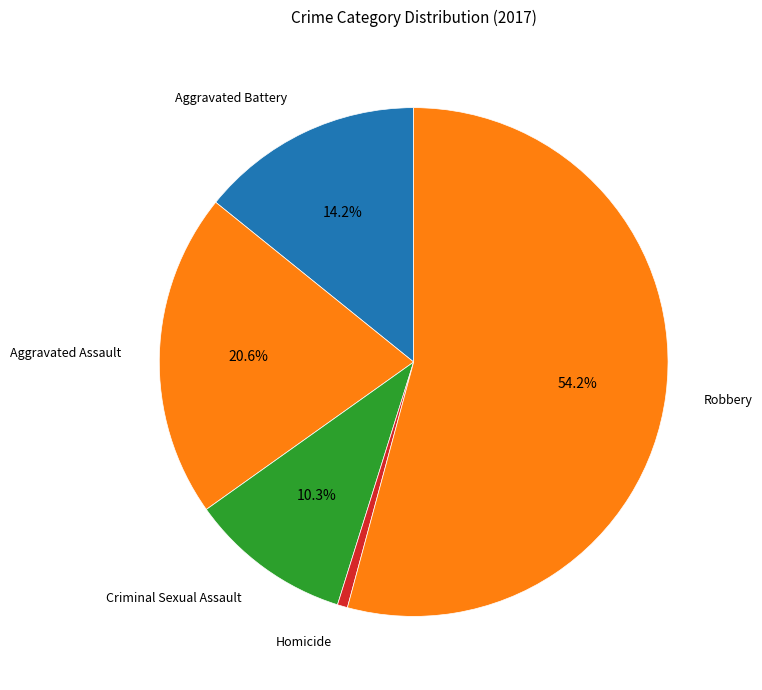

Which slice is the smallest?

Homicide